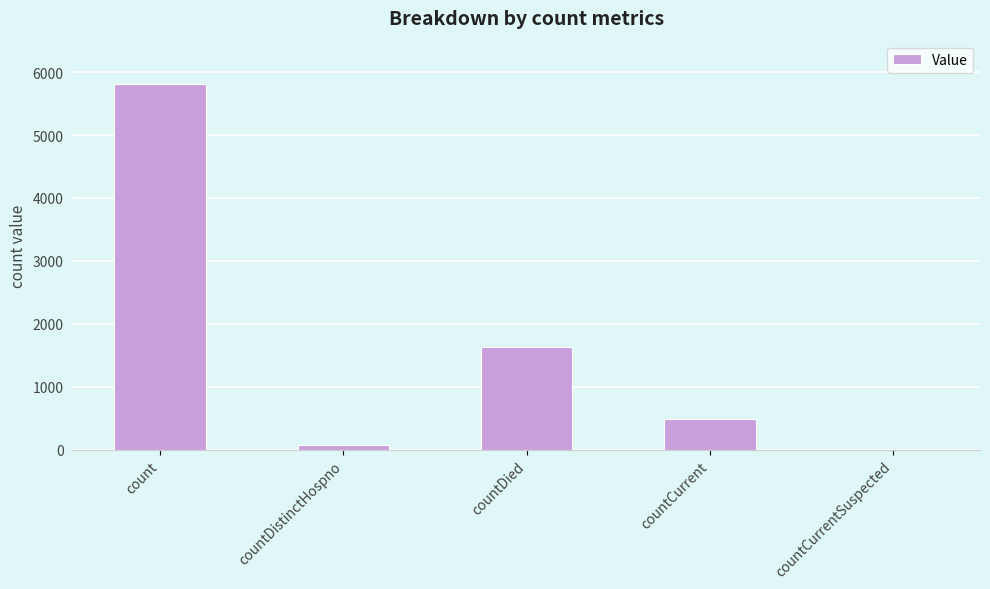

Is it true that the value at count is 9709?

False